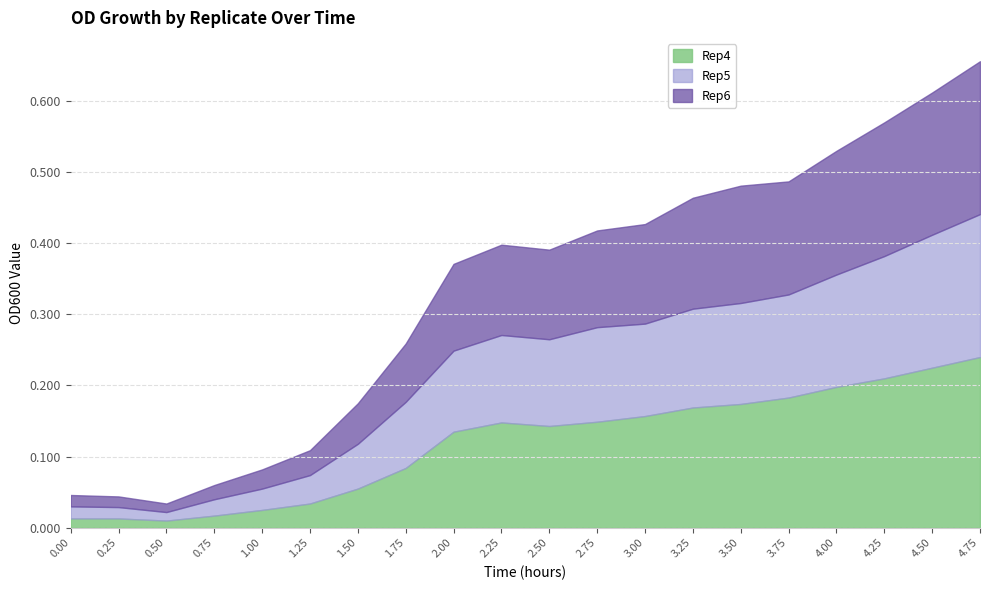

Is it true that Rep4 equals 0.3 at 2.75?

False